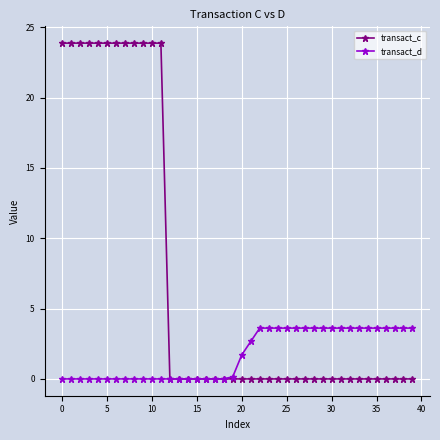

What is the sum of all transact_d values?

69.6